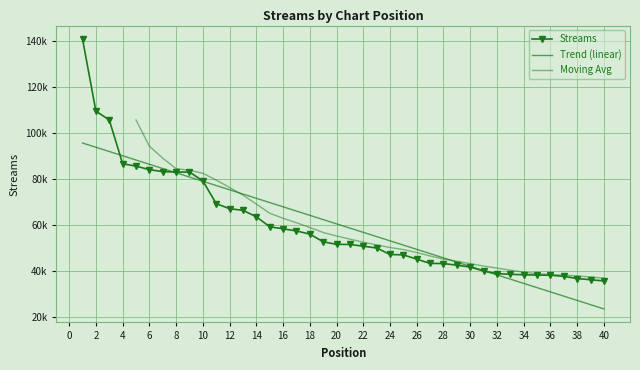

What is the change in value from 2 to 4?

-22862